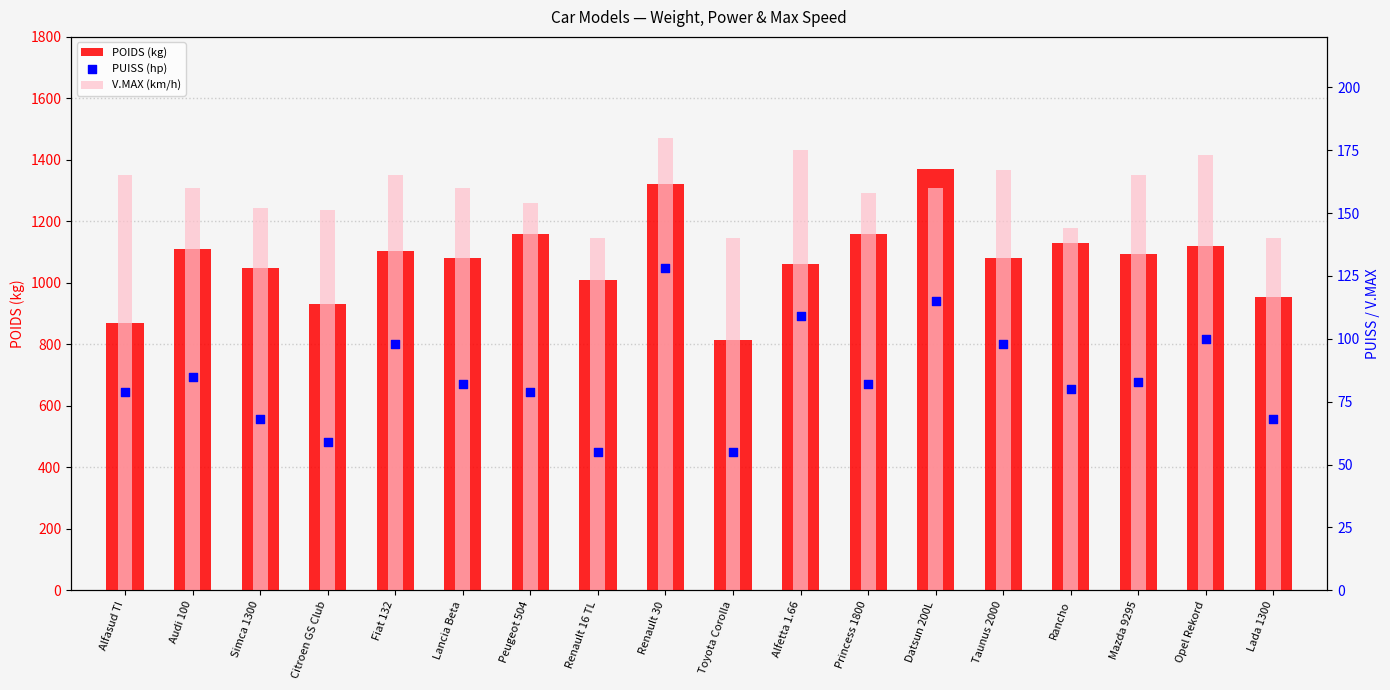

Which series reaches the maximum Y coordinate?

POIDS (kg)